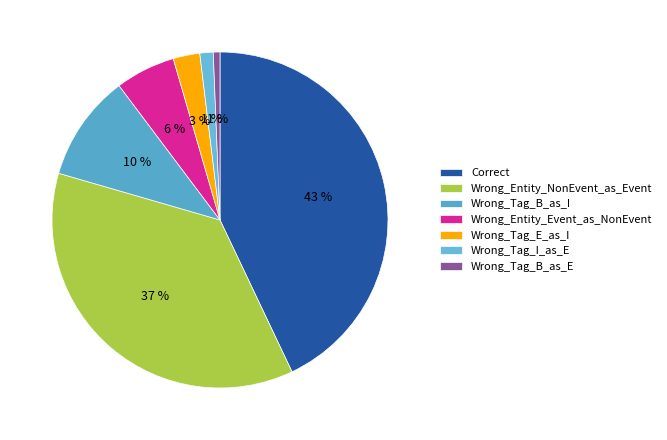

What percentage do Wrong_Tag_B_as_E and Wrong_Tag_I_as_E together represent?

1.9%